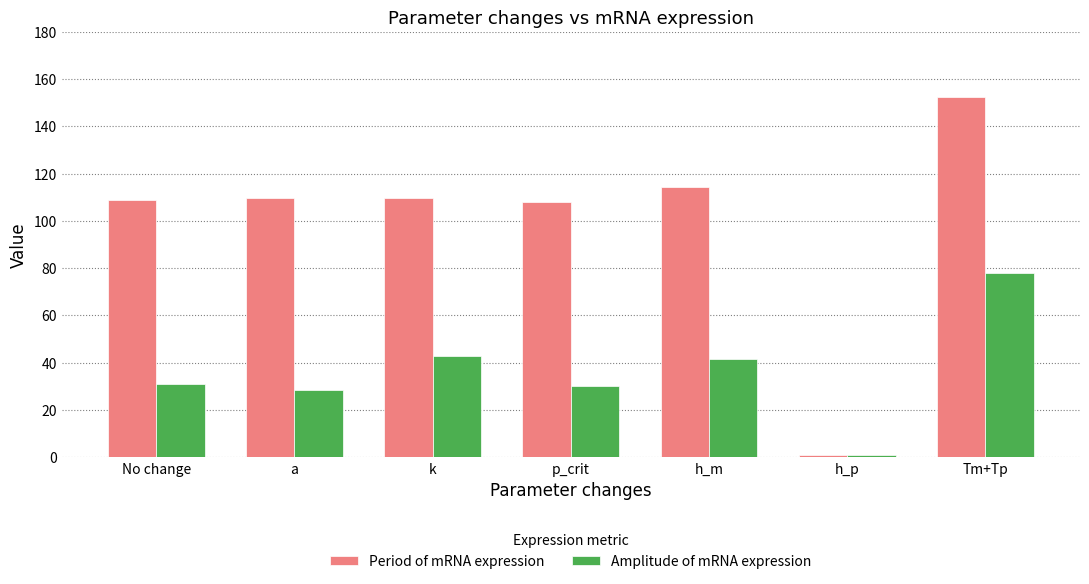

Which series has the largest total across all categories?

Period of mRNA expression